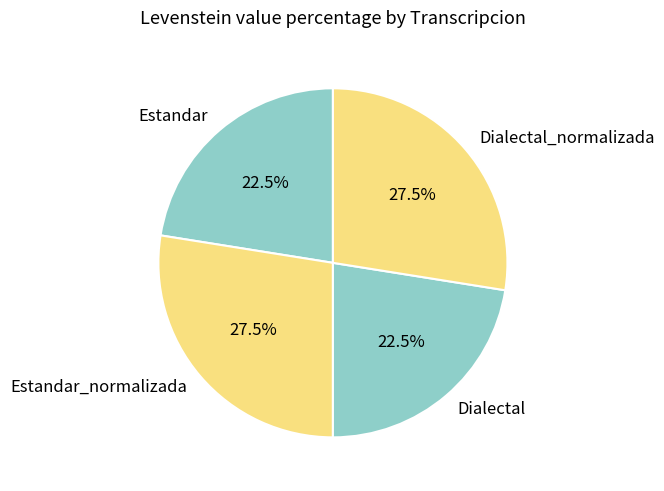

To the nearest percent, what is the difference between the largest and smallest slice percentages?

5%